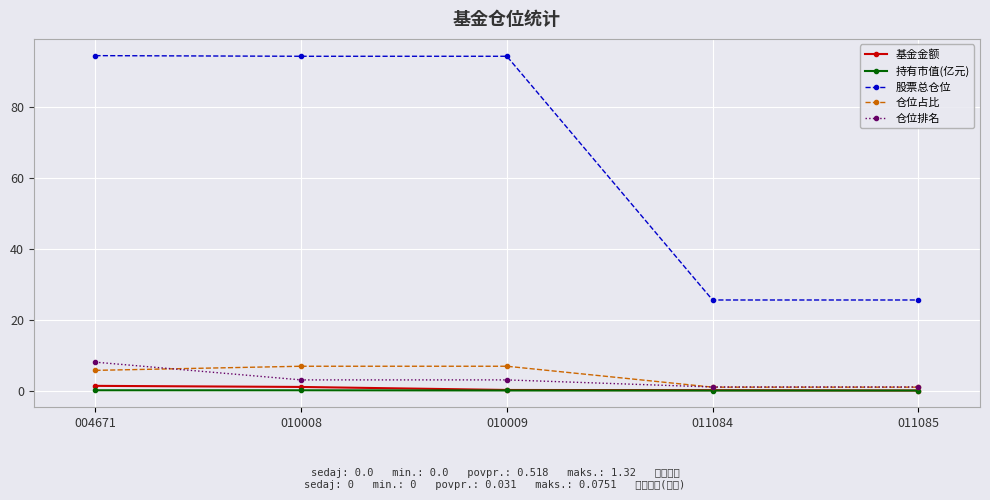

How many data points in 仓位排名 are less than 3?

2